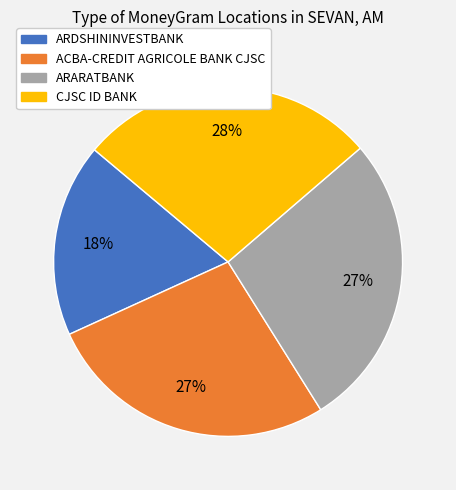

The ARDSHININVESTBANK slice represents 18% of the pie. True or false?

True